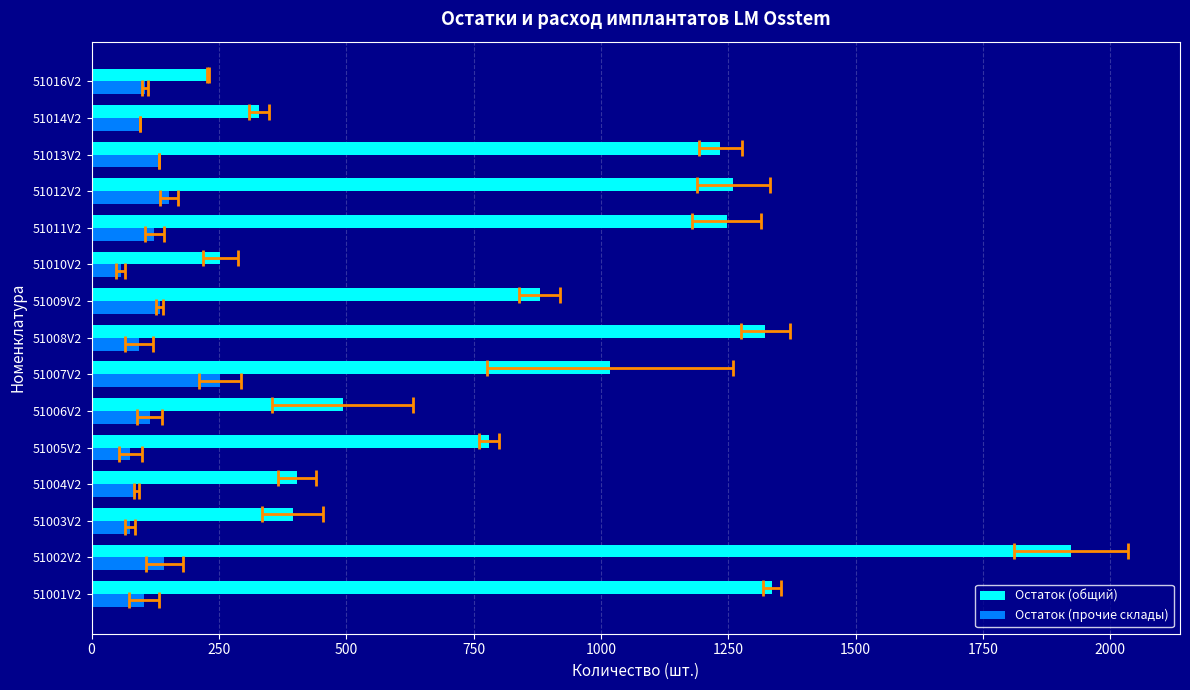

What are all the series names shown in the legend?

Остаток (общий), Остаток (прочие склады)